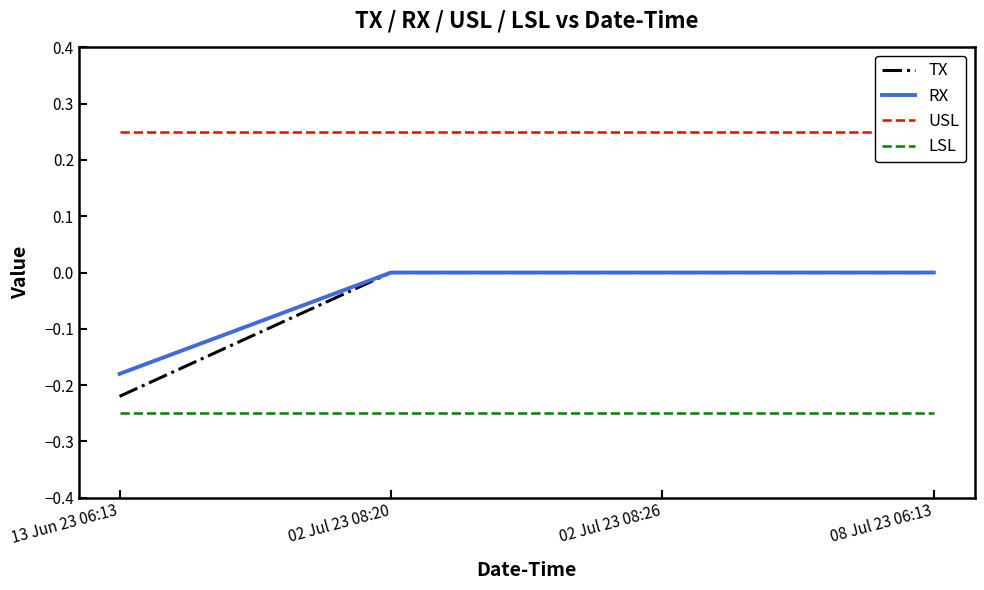

Read the LSL value at 02 Jul 23 08:26.

-0.2